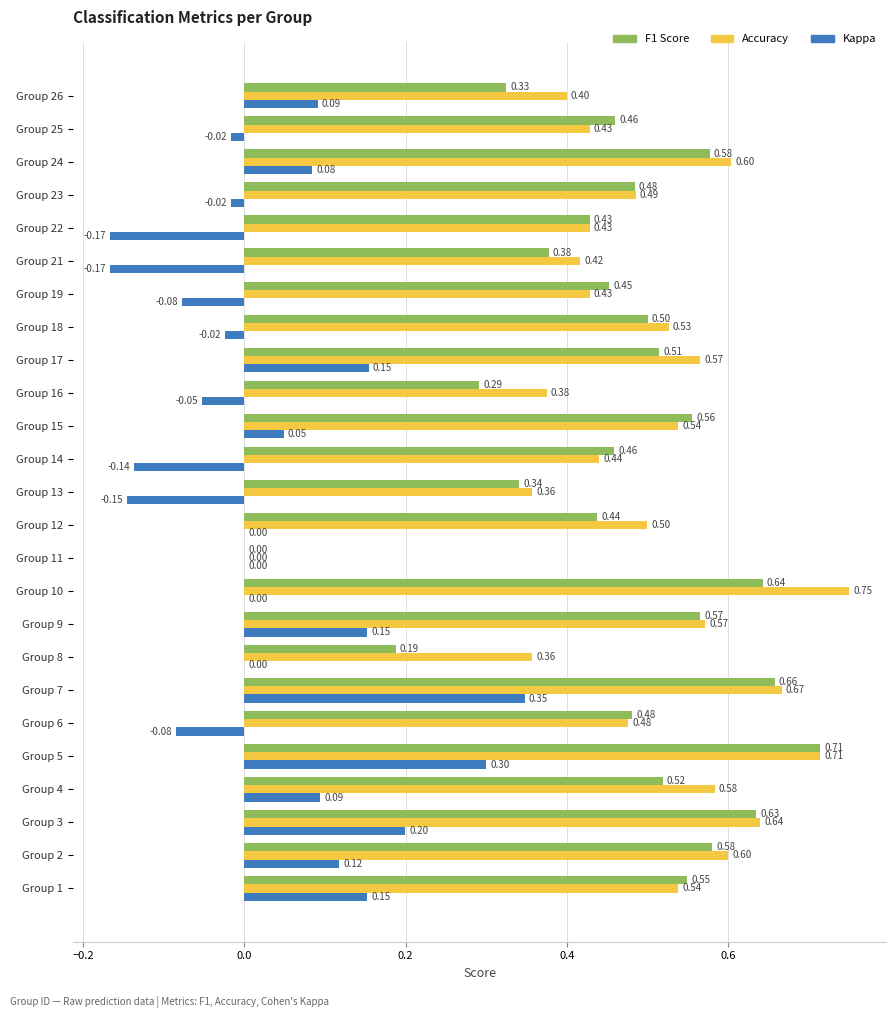

At which category is the sum across all series the highest?

Group 5